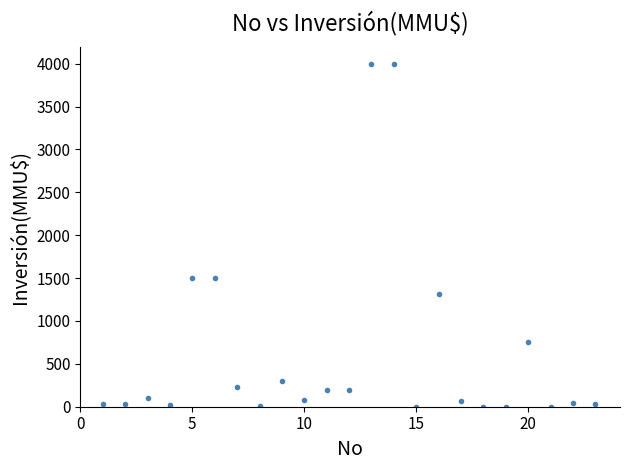

What is the range of Y values (max minus min)?

4000